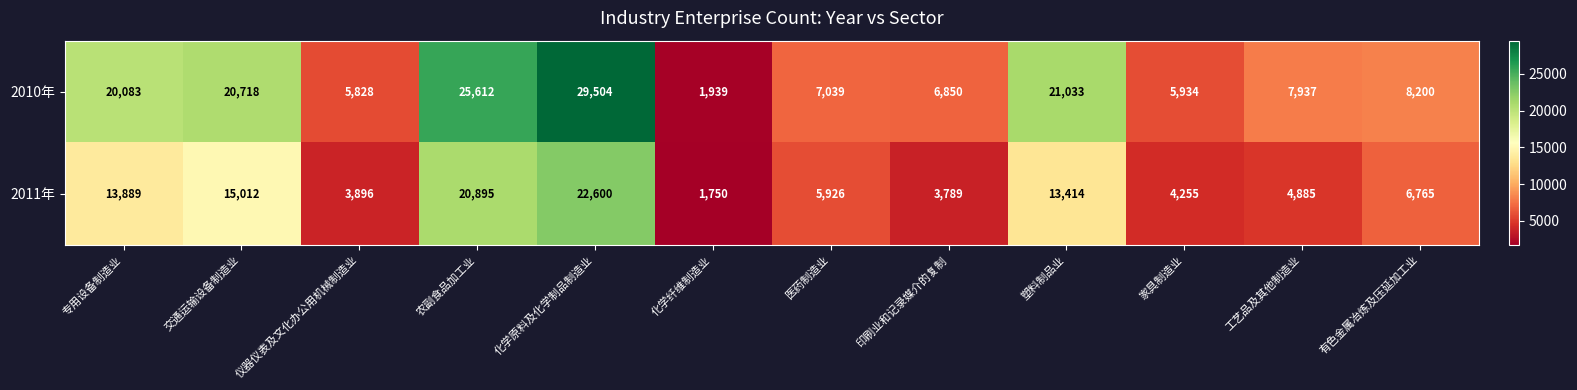

True or false: 2010年 has a value of 20718 at 交通运输设备制造业.

True